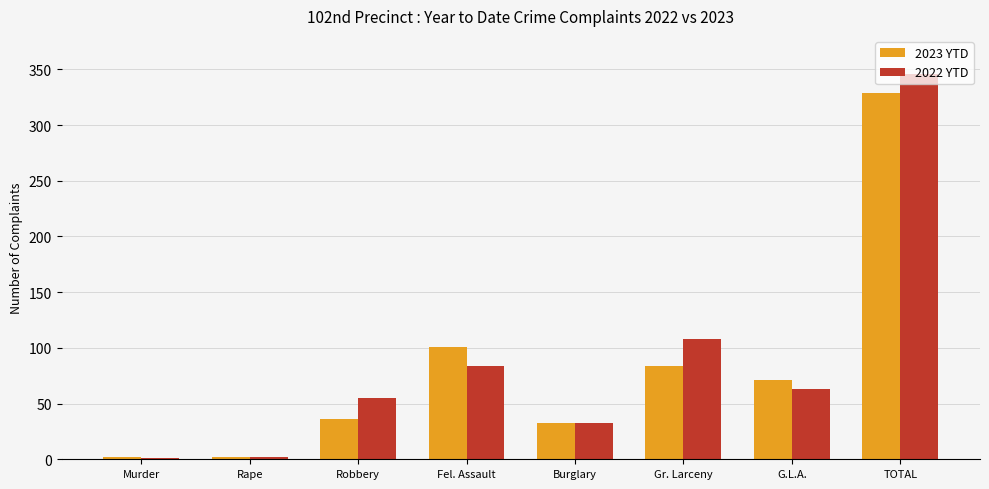

The value of 2023 YTD at TOTAL is 329. True or false?

True